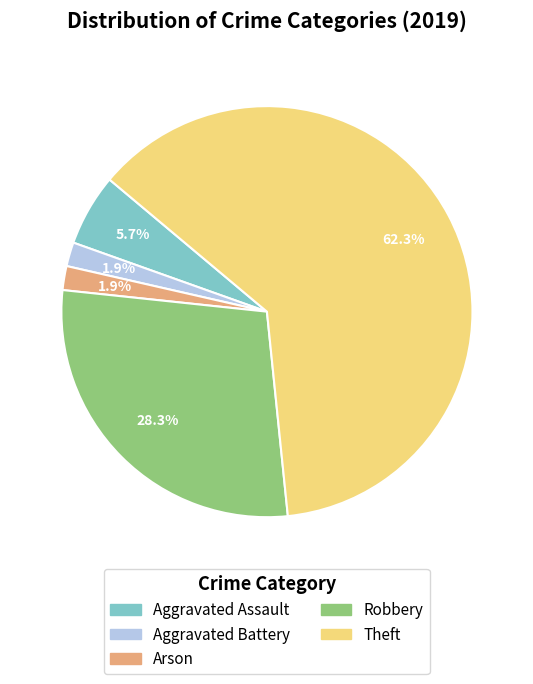

Does any single category account for the majority?

Yes